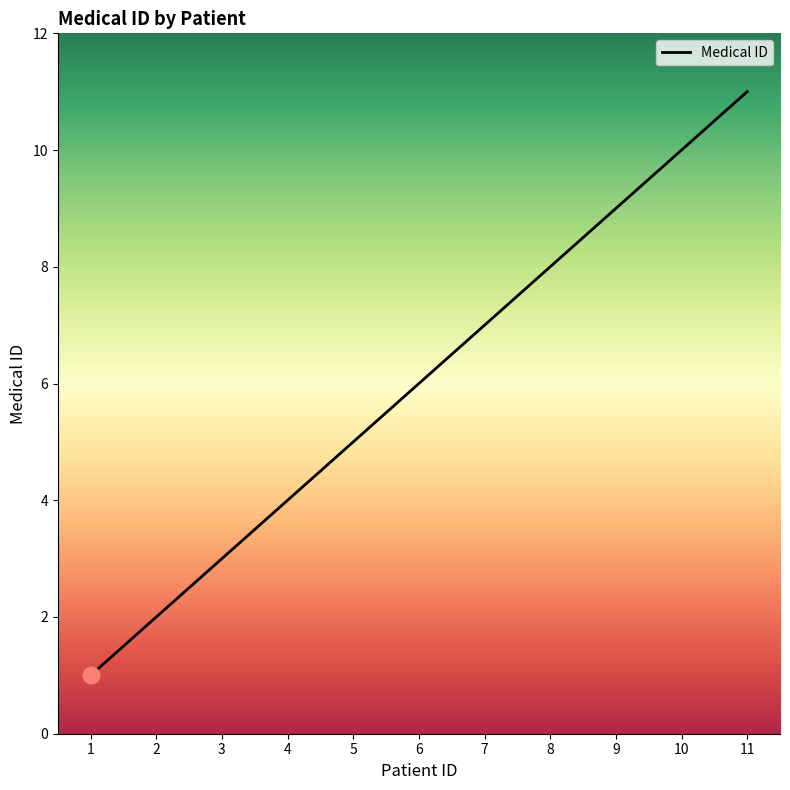

What is the greatest value displayed?

11